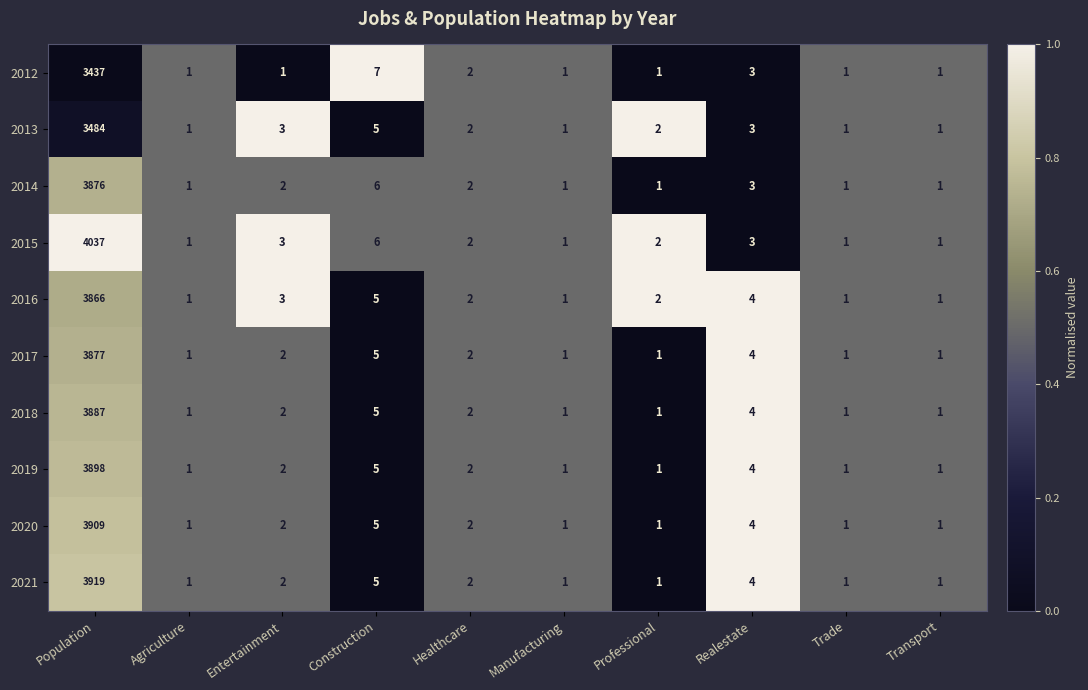

Which series has the largest total across all categories?

2015